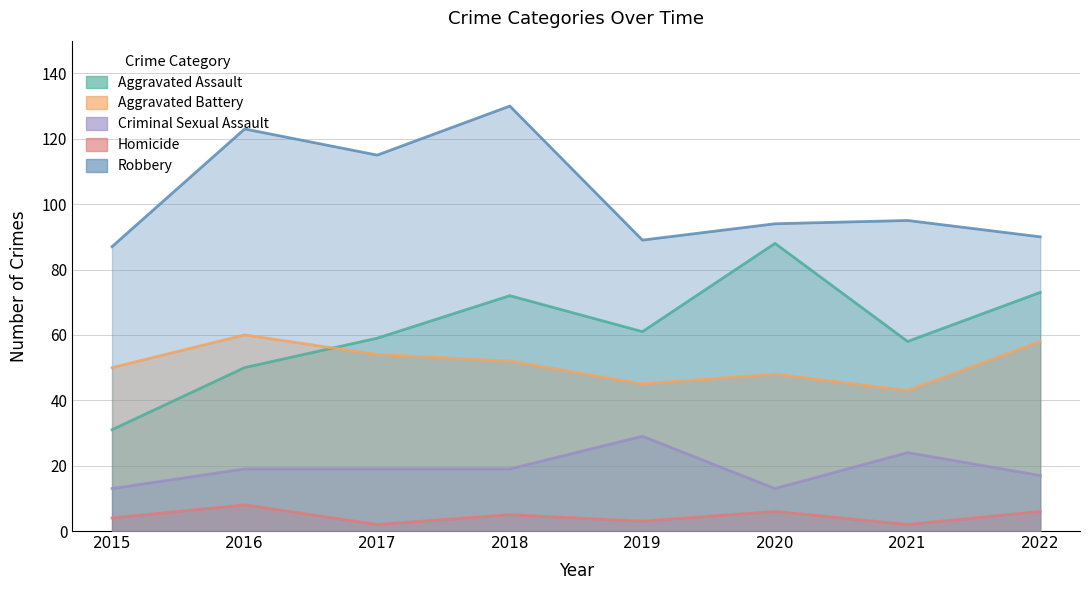

How many categories are shown in the chart?

8